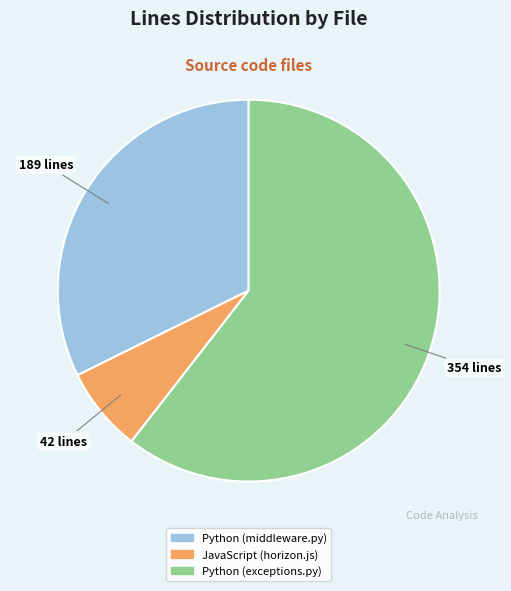

What is the smallest slice in the pie chart?

JavaScript (horizon.js)